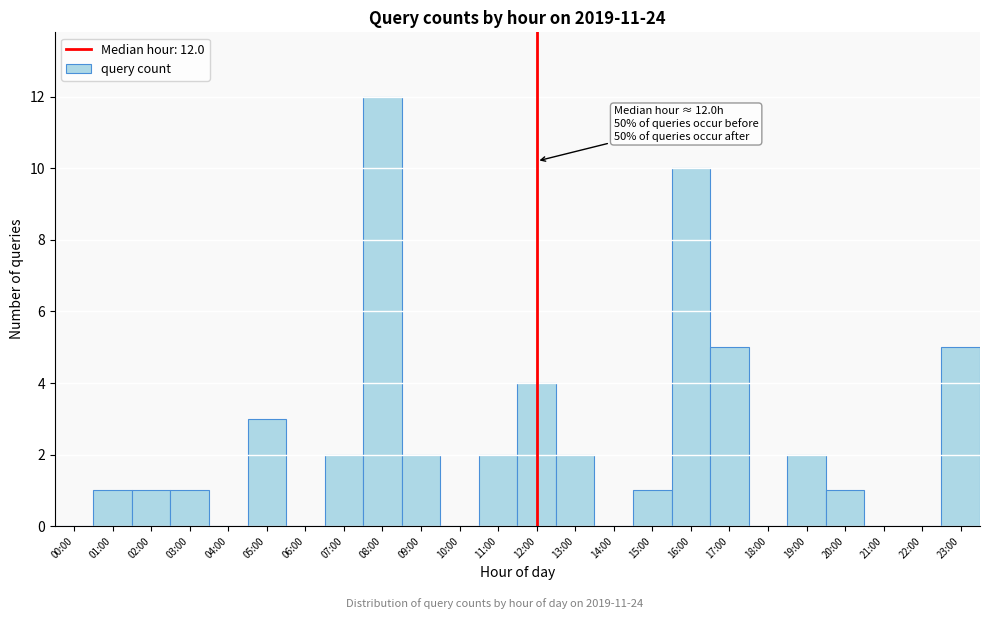

Reading left to right, list all the values displayed in this chart.

00:00=0	01:00=1	02:00=1	03:00=1	04:00=0	05:00=3	06:00=0	07:00=2	08:00=12	09:00=2	10:00=0	11:00=2	12:00=4	13:00=2	14:00=0	15:00=1	16:00=10	17:00=5	18:00=0	19:00=2	20:00=1	21:00=0	22:00=0	23:00=5